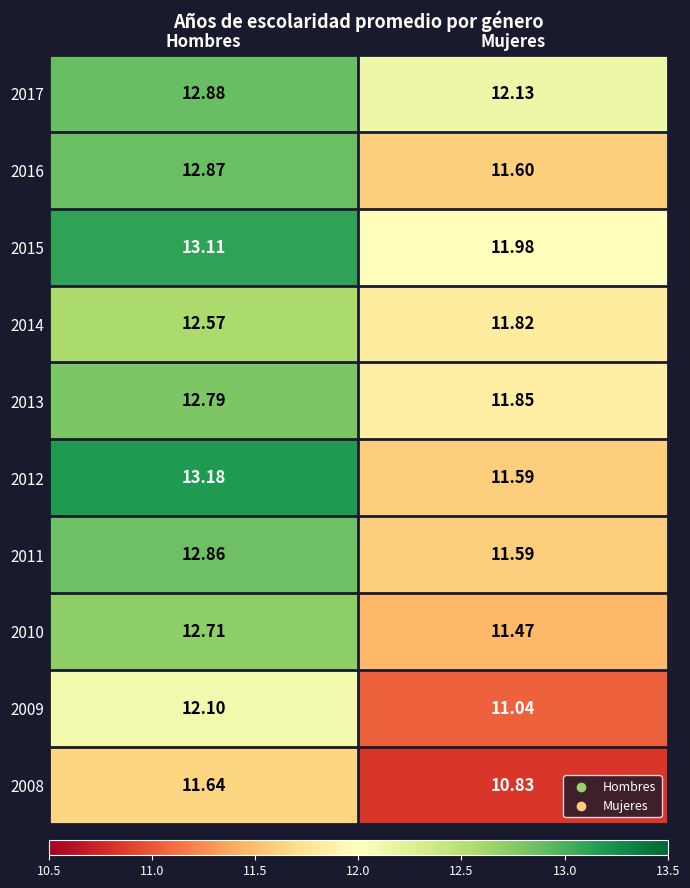

At which label does 2013 reach its minimum?

Mujeres